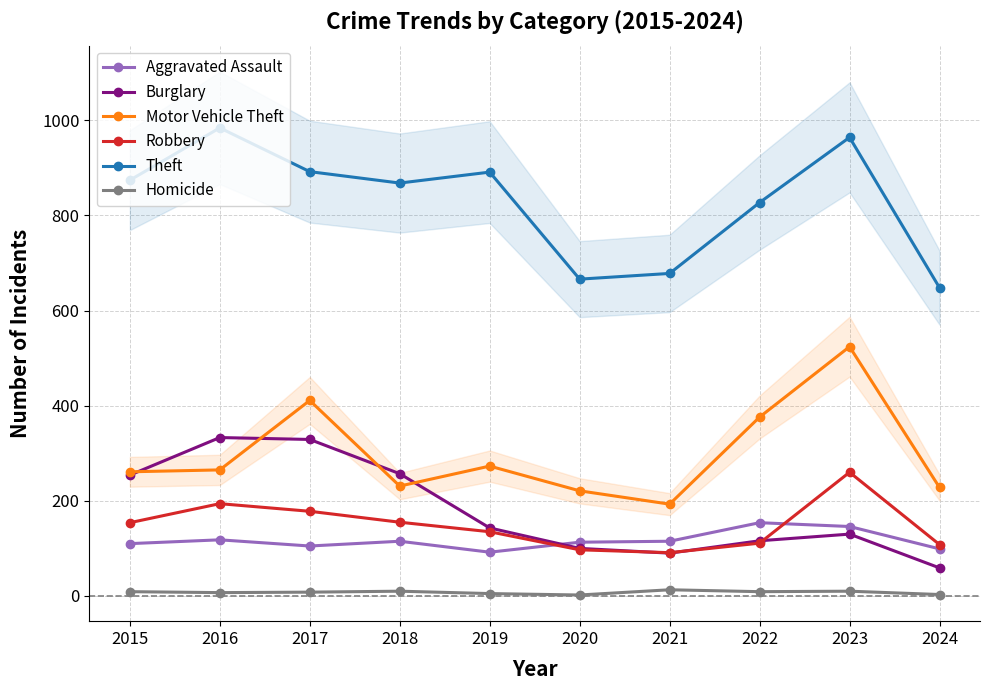

What is the difference between the second highest and minimum values in the Theft series?

316